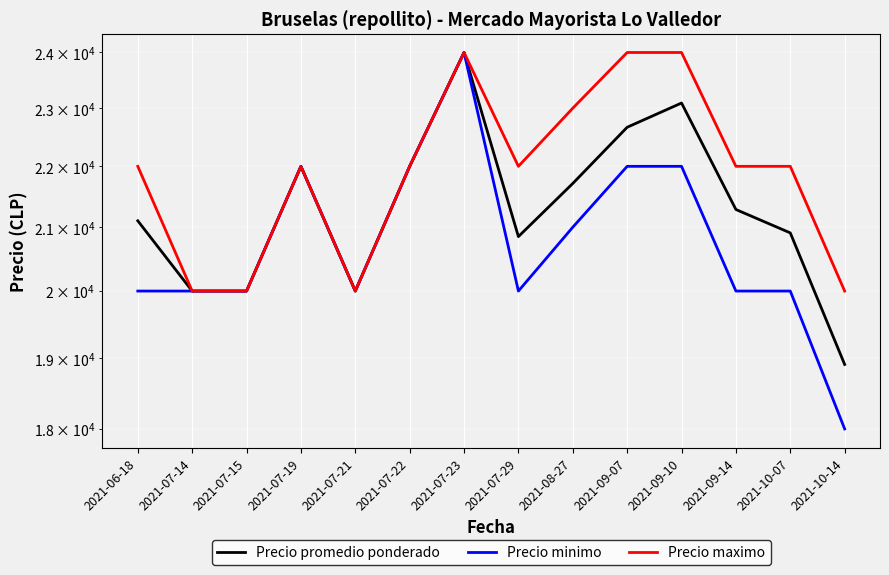

What is the label of the 12th point from the right?

2021-07-15